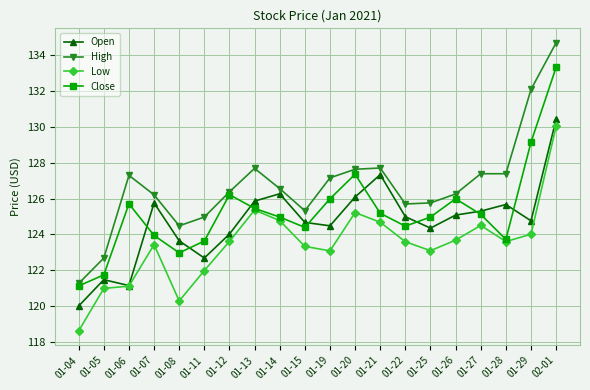

What is the value of the Low point at the 2nd from the left?

121.0